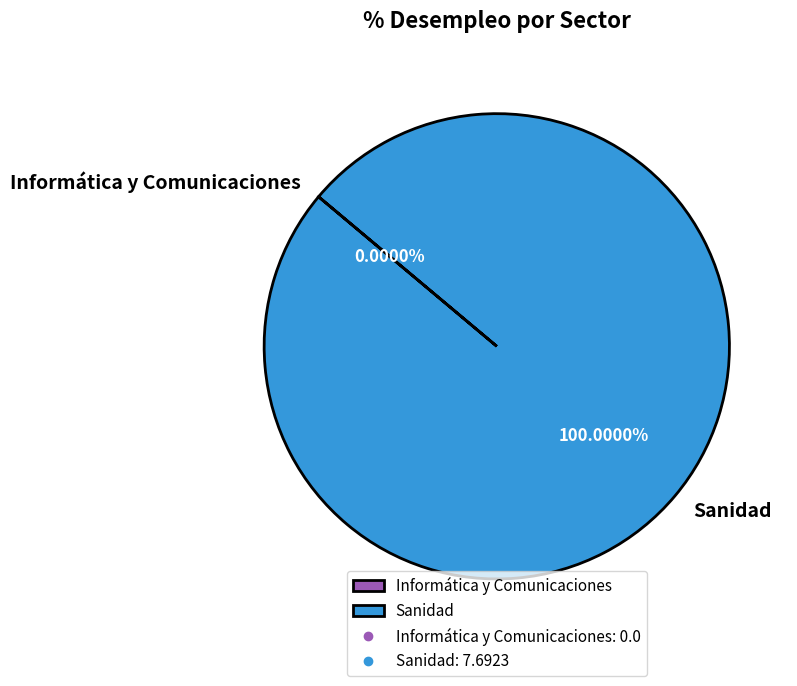

How many segments does this pie chart have?

2